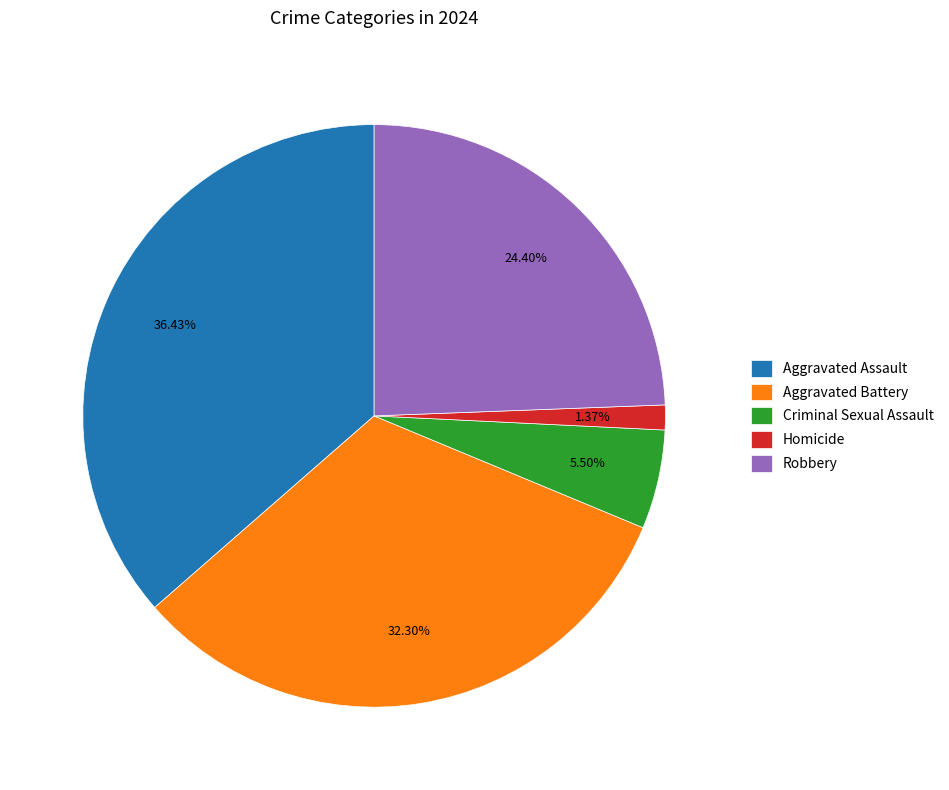

Is it true that Aggravated Battery is 32% of the pie?

True